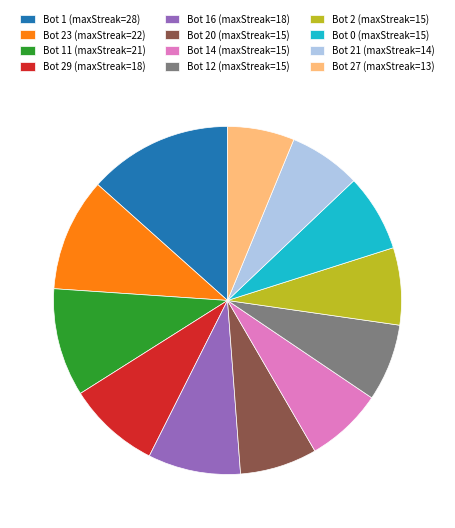

Which has a higher value, Bot 12 (maxStreak=15) or Bot 16 (maxStreak=18)?

Bot 16 (maxStreak=18)